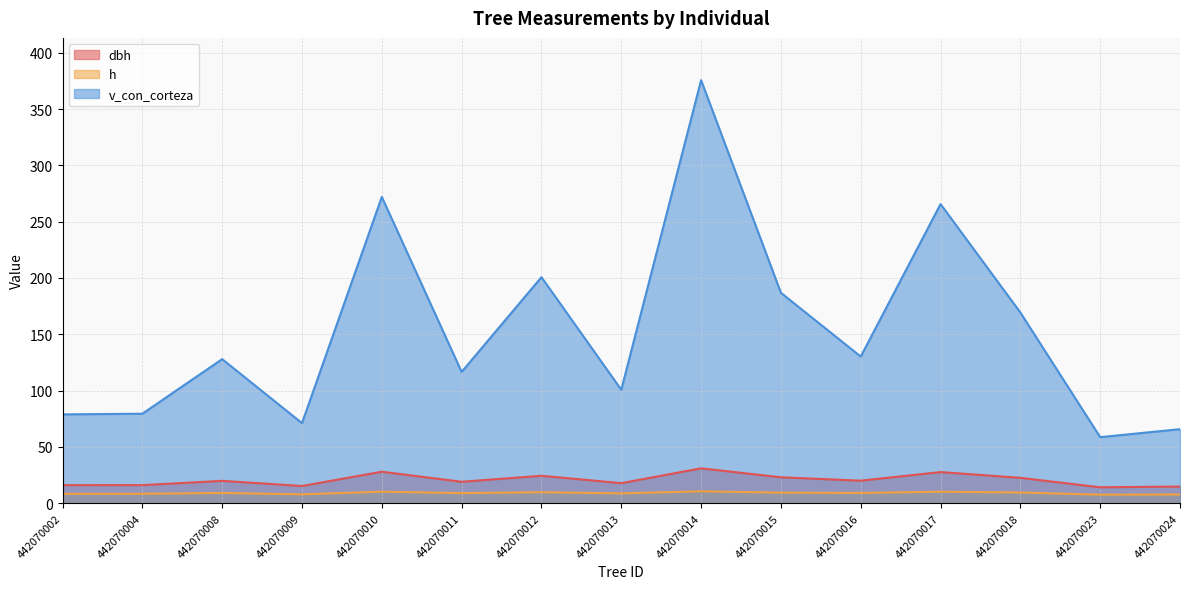

Between 442070018 and 442070023, which series saw the biggest shift?

v_con_corteza